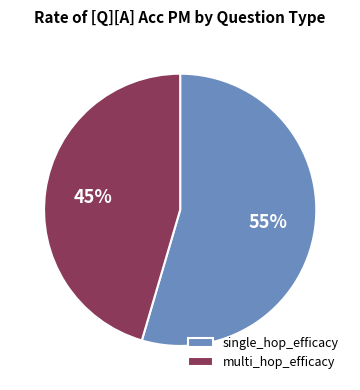

Is the sum of multi_hop_efficacy and single_hop_efficacy greater than half?

Yes